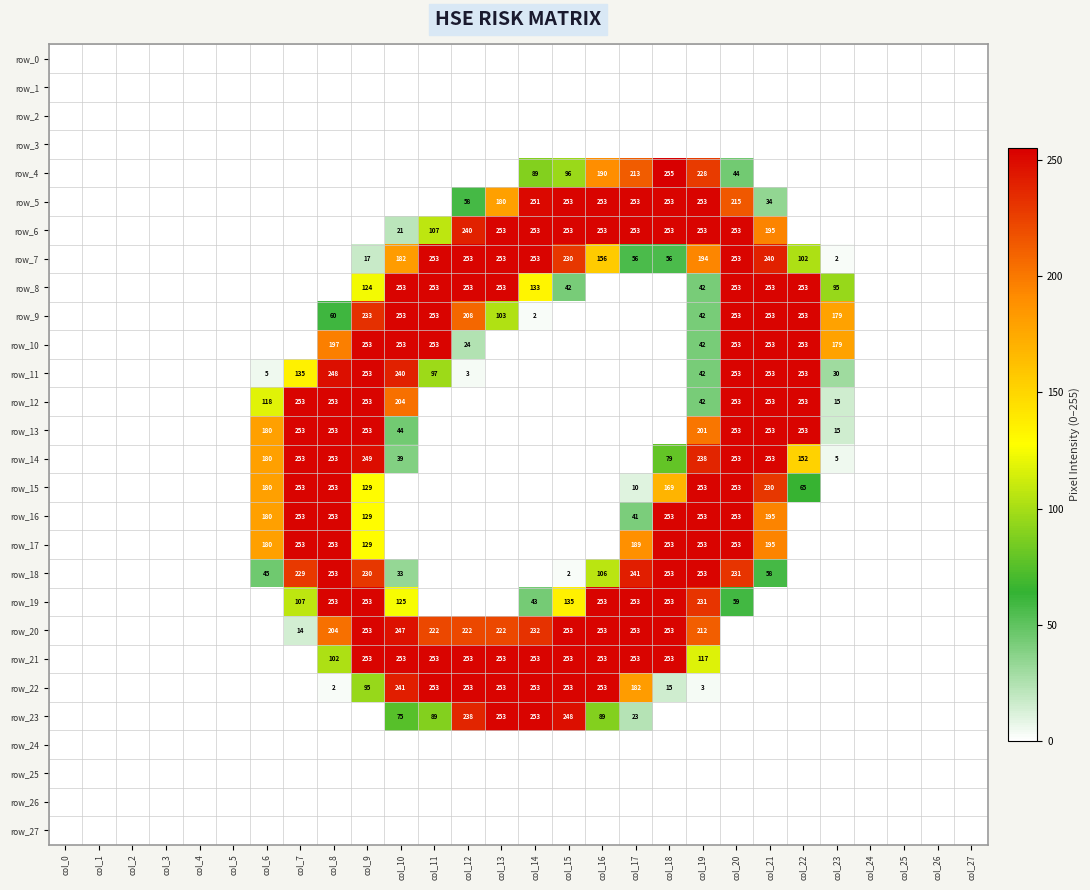

At col_12, list the series in order from smallest to largest.

row_0, row_1, row_2, row_3, row_4, row_12, row_13, row_14, row_15, row_16, row_17, row_18, row_19, row_24, row_25, row_26, row_27, row_11, row_10, row_5, row_9, row_20, row_23, row_6, row_7, row_8, row_21, row_22